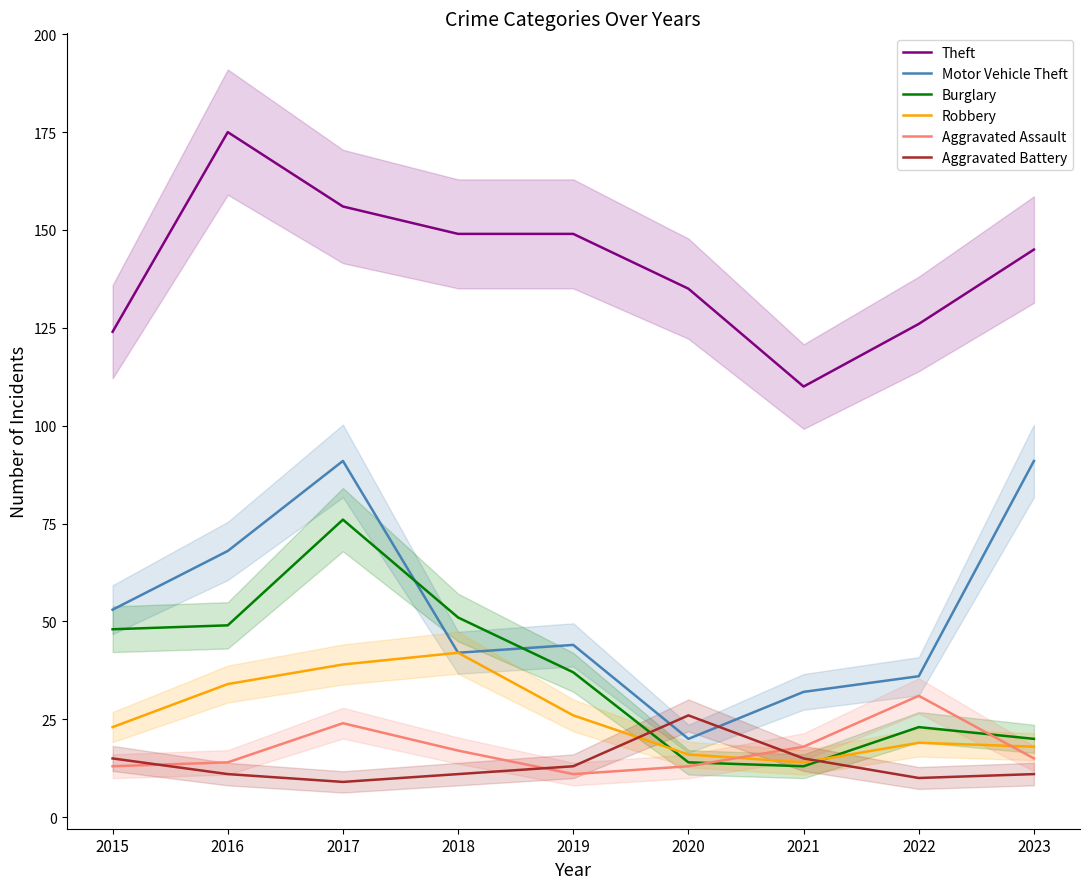

How many interior local peaks does the Burglary series have?

2